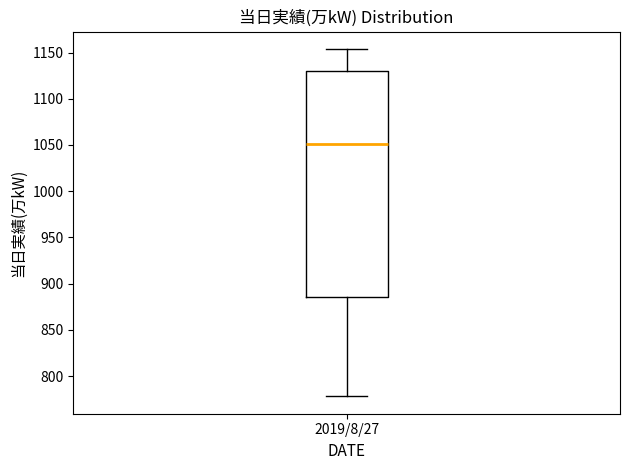

Transcribe this box plot: give where the median line is, the range the box spans, and where the two whiskers end, as read against the y-axis. The values are not printed on the chart, so give them approximately, as read against the axis.

median 1050, box 885 to 1130, whiskers 780 to 1155